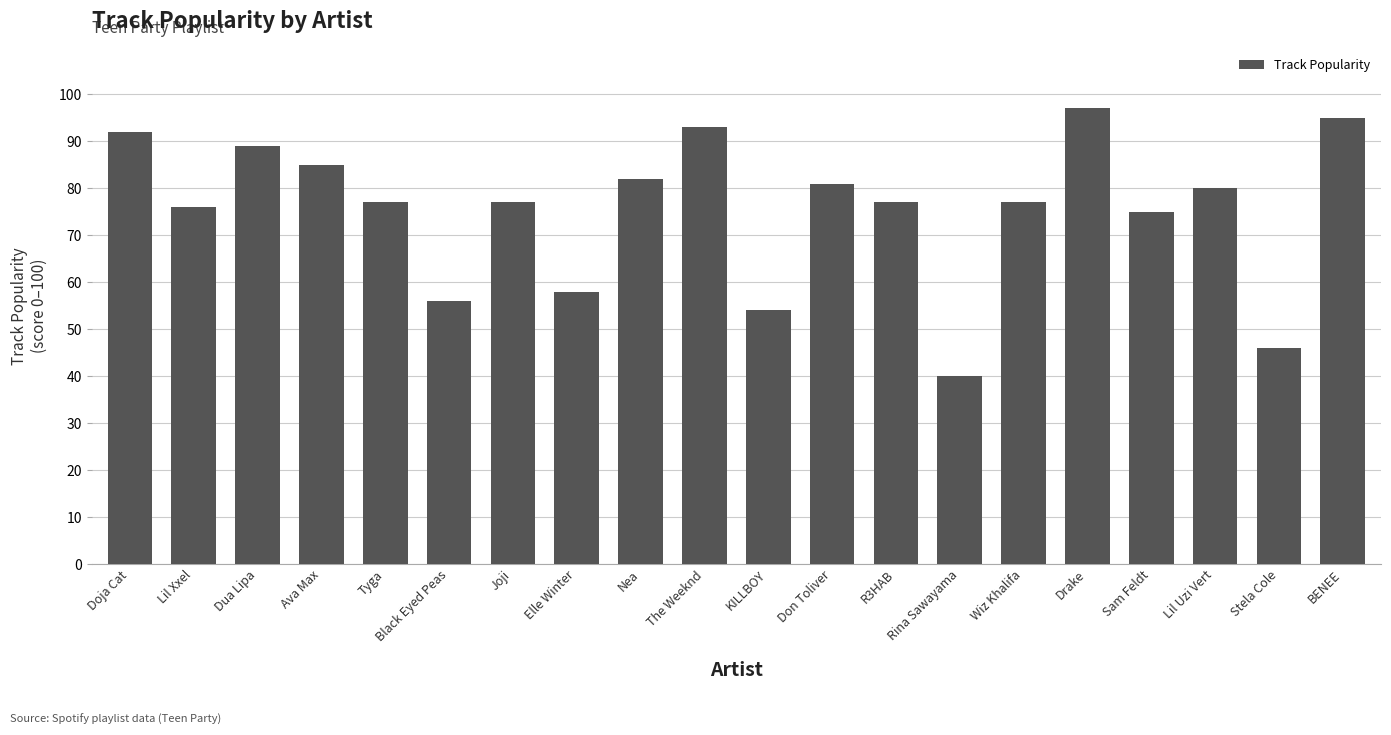

Approximately how many times larger is the value at Elle Winter compared to Joji?

0.8